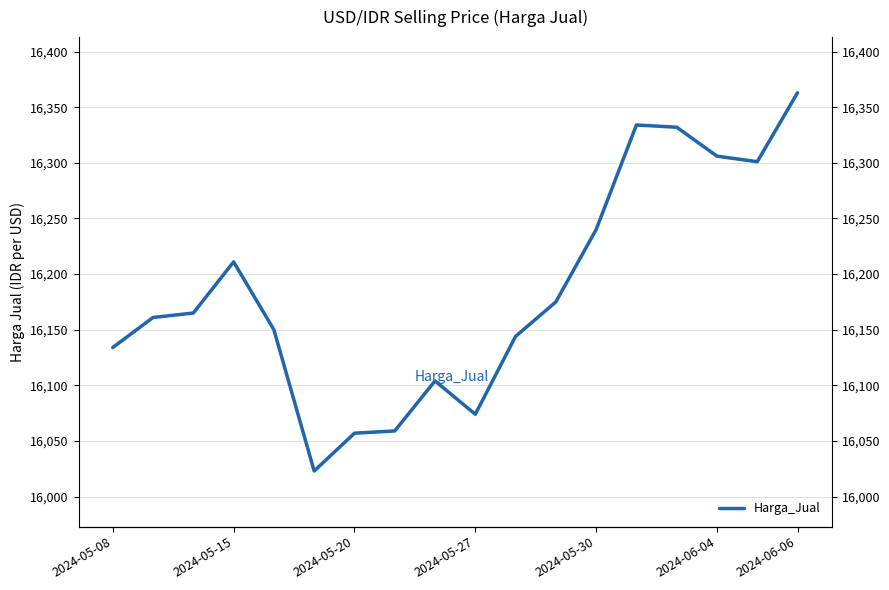

True or false: the data shows 16334 at 13.

True